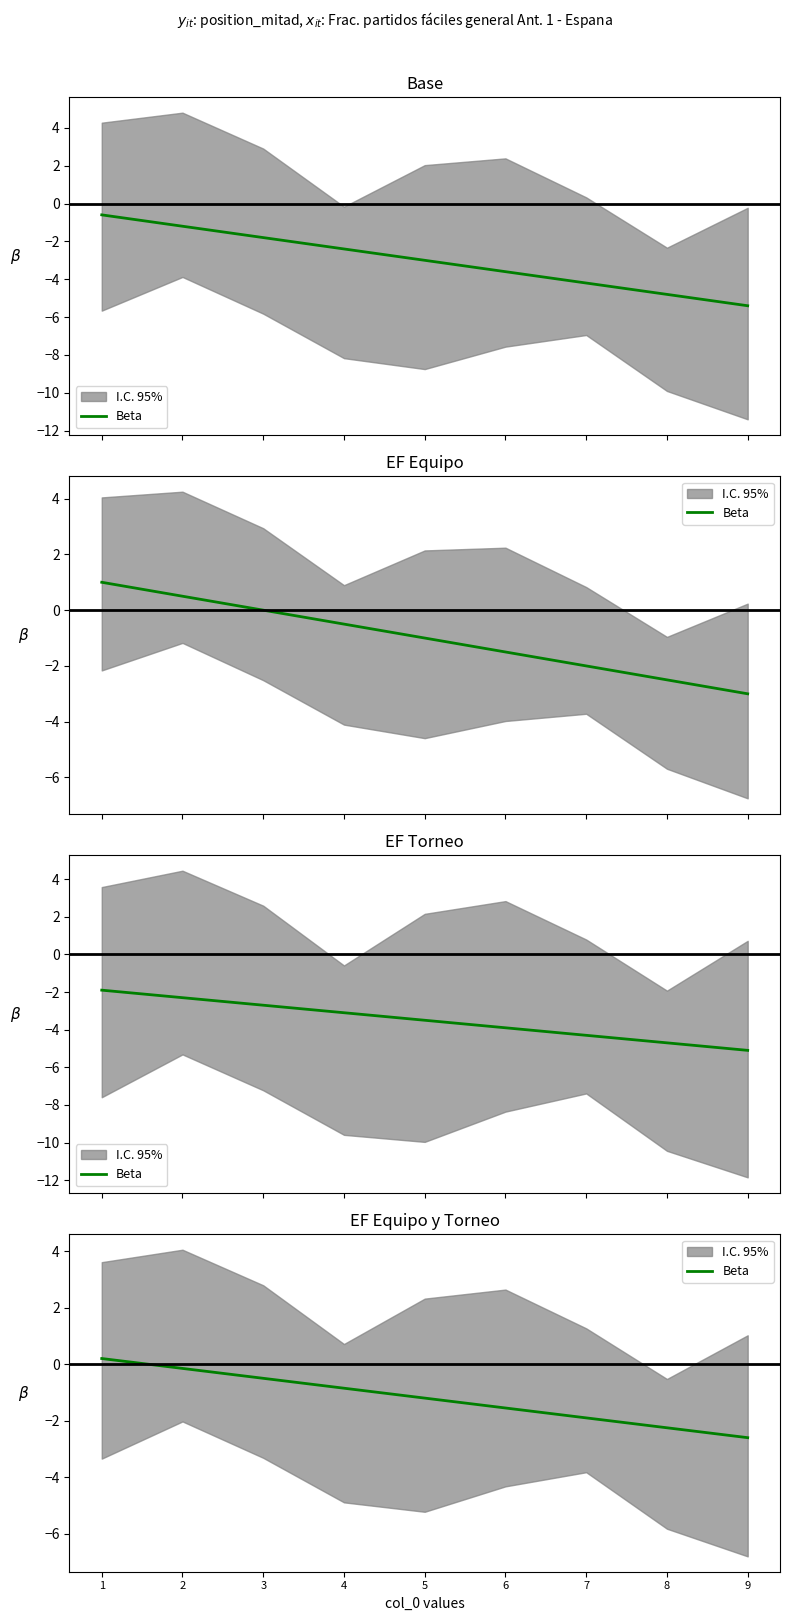

How many values are below zero?

8